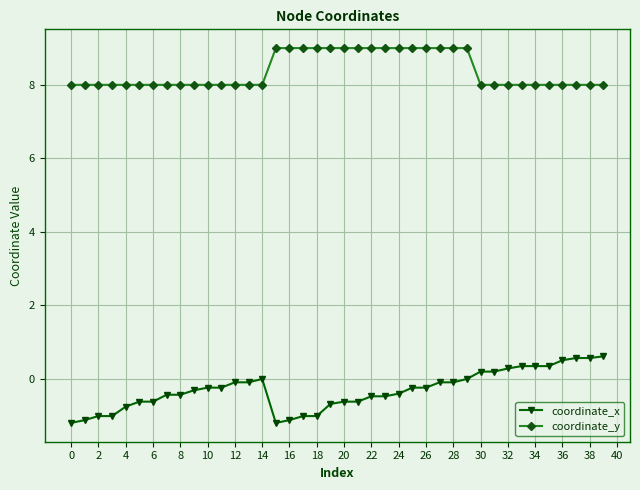

Which series has the largest total across all categories?

coordinate_y